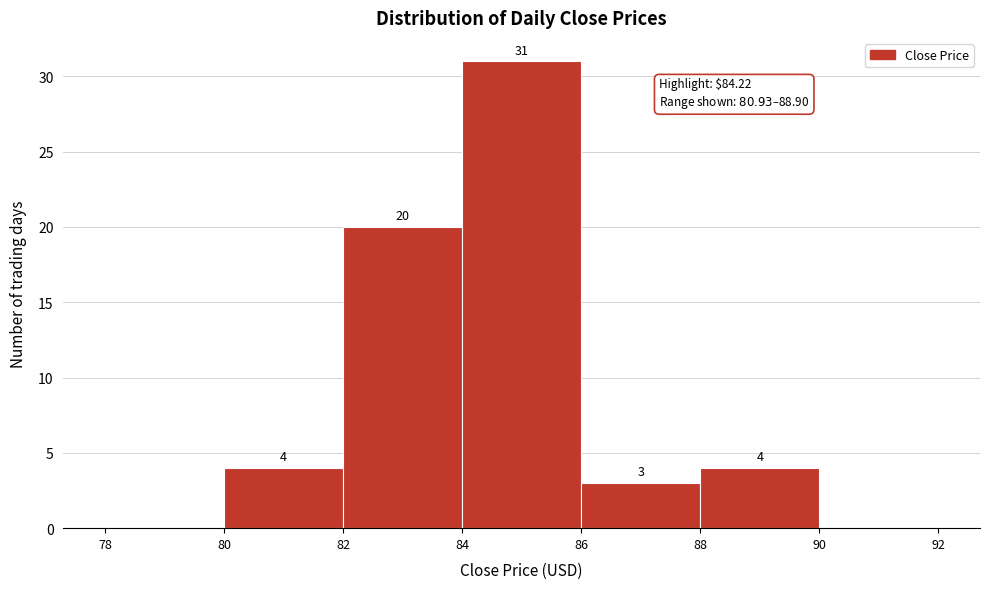

Which range on the x-axis has the tallest bar?

84 to 86